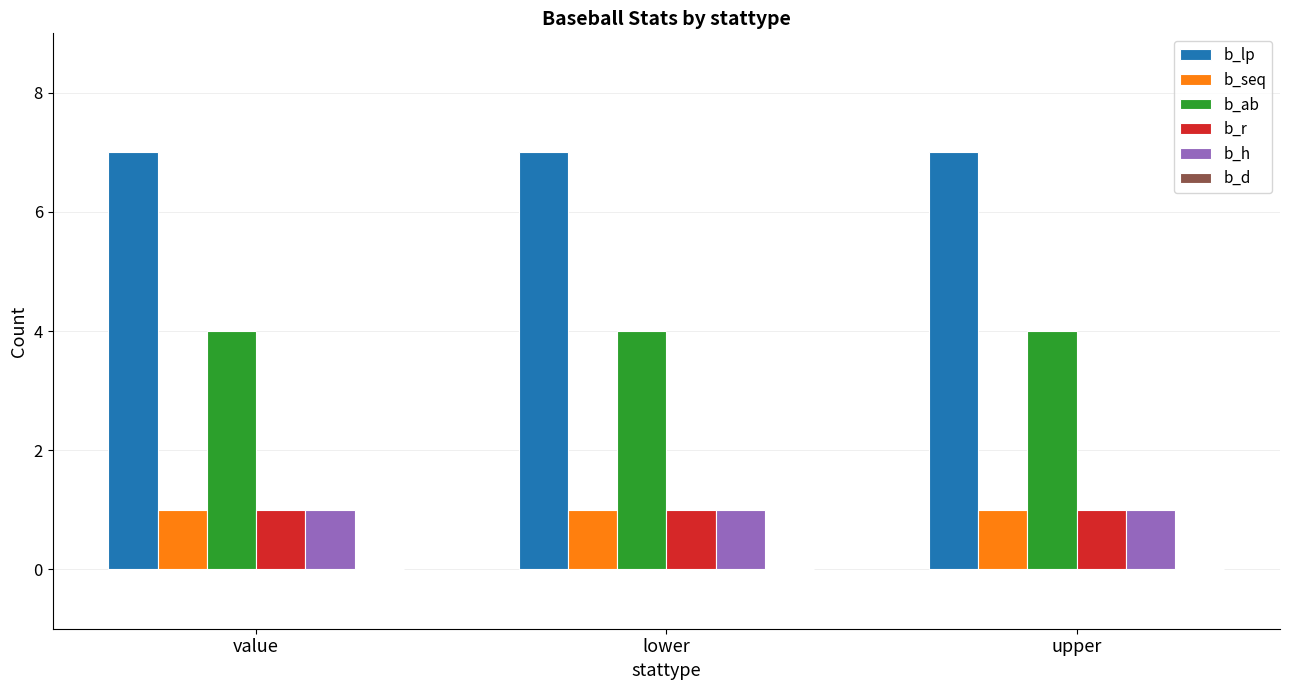

What is the label of the 2nd bar from the left?

lower